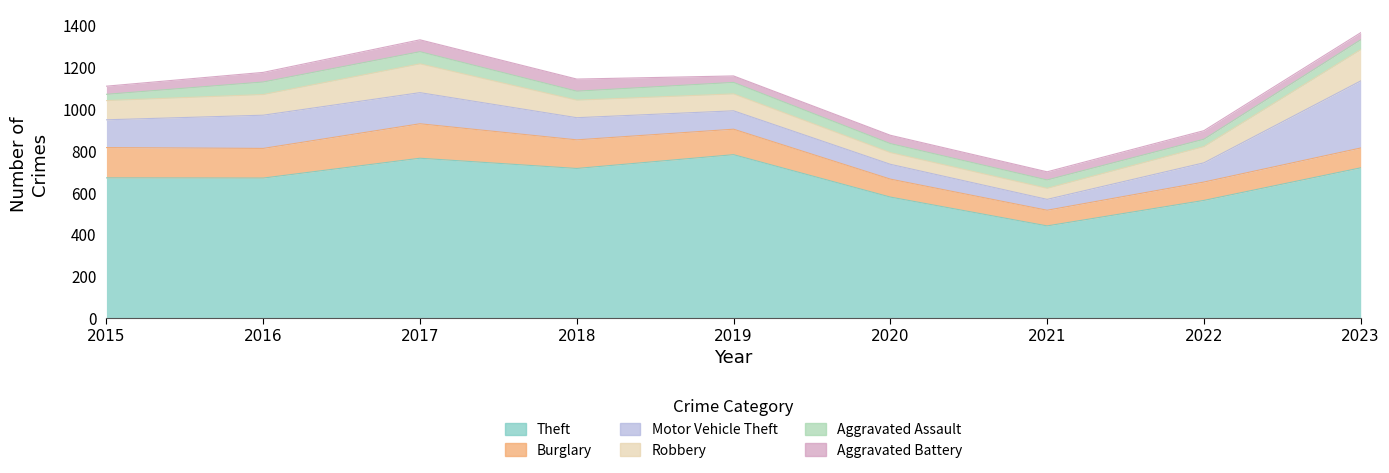

Which label corresponds to the smallest value in the chart?

2015